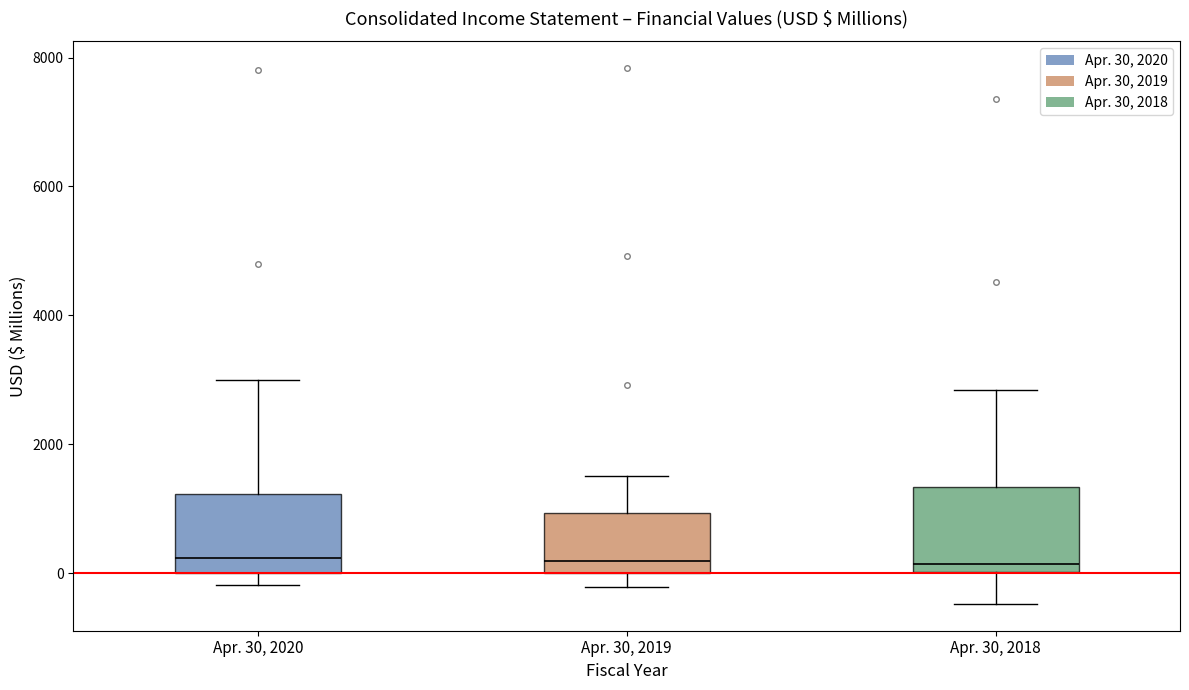

Reading left to right, read every box against the y-axis: the position of its median line, the range the box covers, and the ends of its whiskers. The values are not printed on the chart, so give them approximately, as read against the axis.

Apr. 30, 2020: median 200, box 0 to 1200, whiskers -200 to 3000
Apr. 30, 2019: median 200, box 0 to 1000, whiskers -200 to 1600
Apr. 30, 2018: median 200, box 0 to 1400, whiskers -400 to 2800